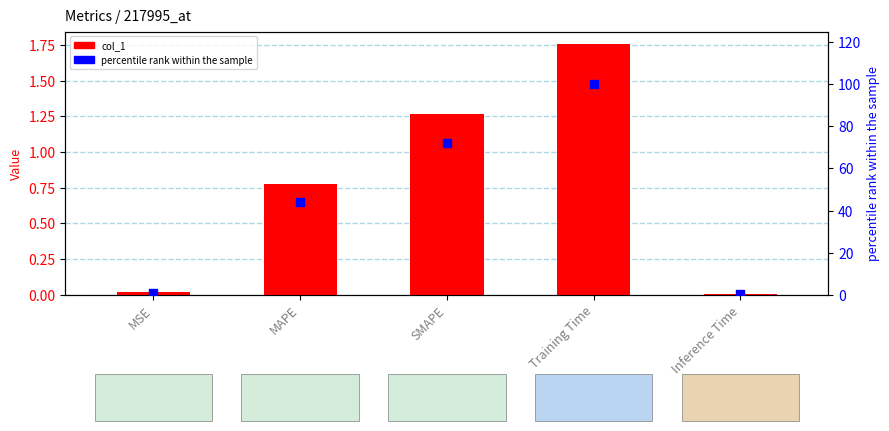

Which series has the largest total across all categories?

percentile rank within the sample